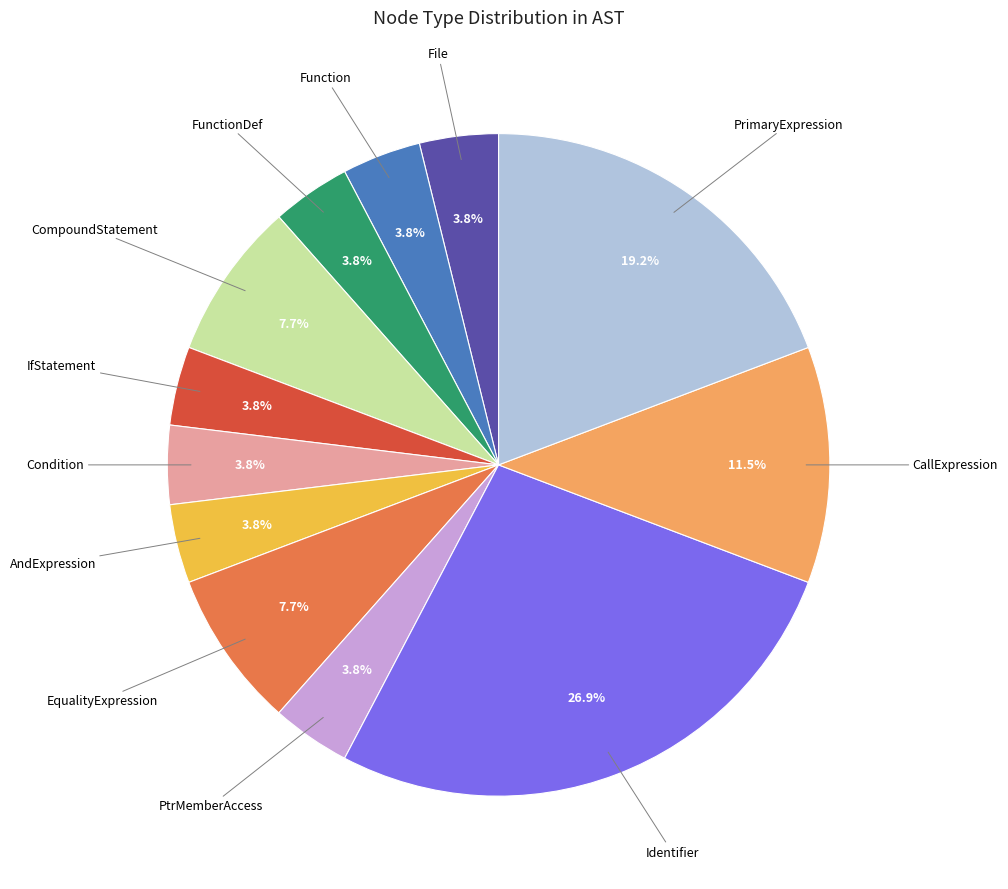

Does any single category account for the majority?

No